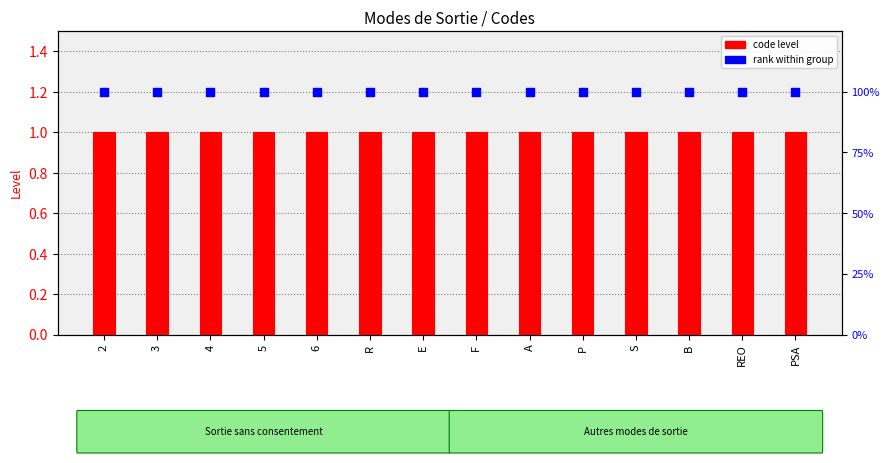

Which series contains the highest Y value?

rank within group